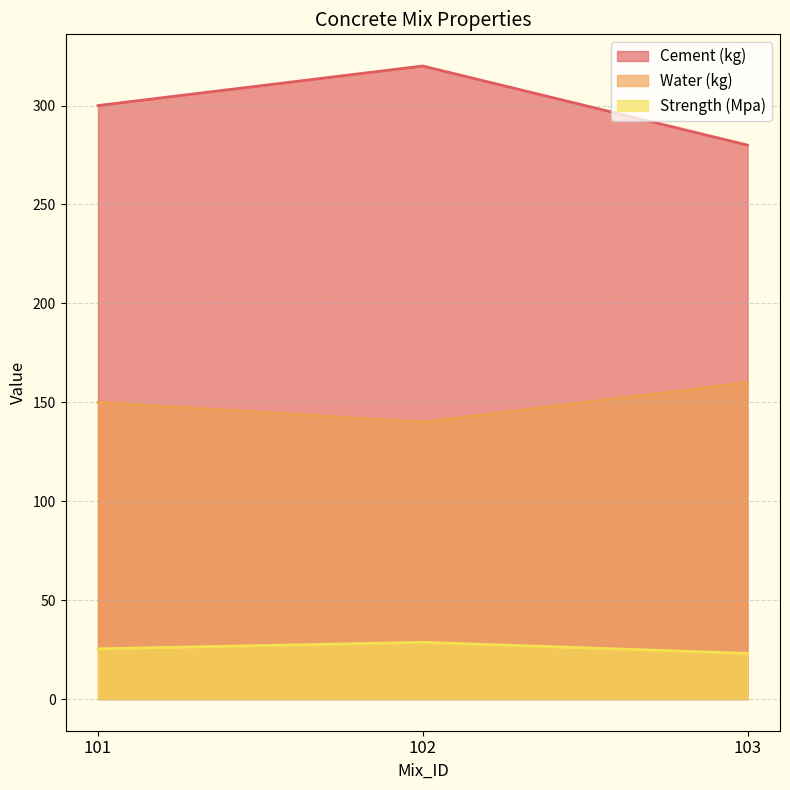

Between 103 and 101, which is larger?

101